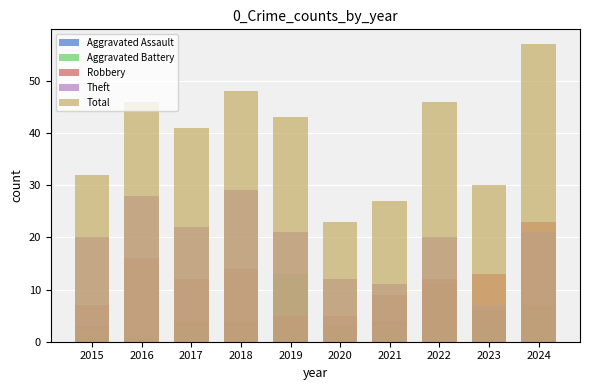

Where is Aggravated Battery nearest to the value 7?

2024